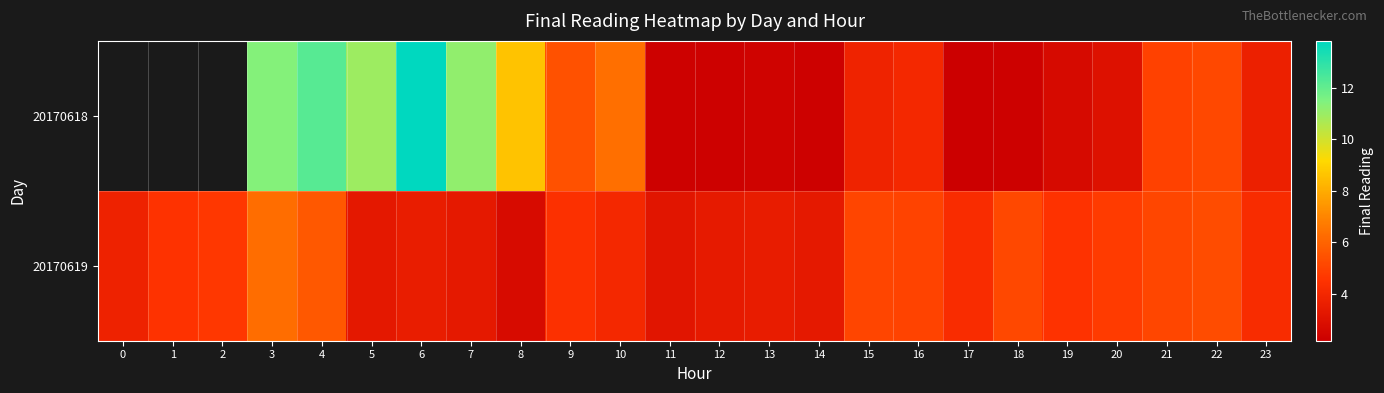

Where is 20170619 nearest to the value 4?

10